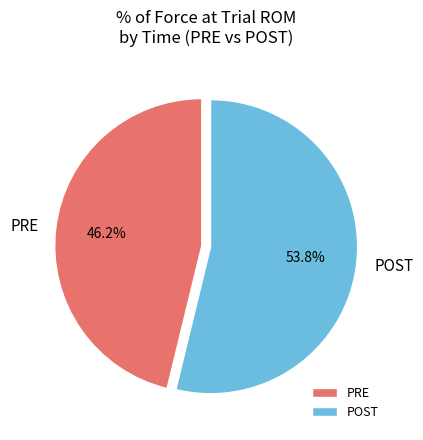

Rank the categories by value from lowest to highest.

PRE, POST